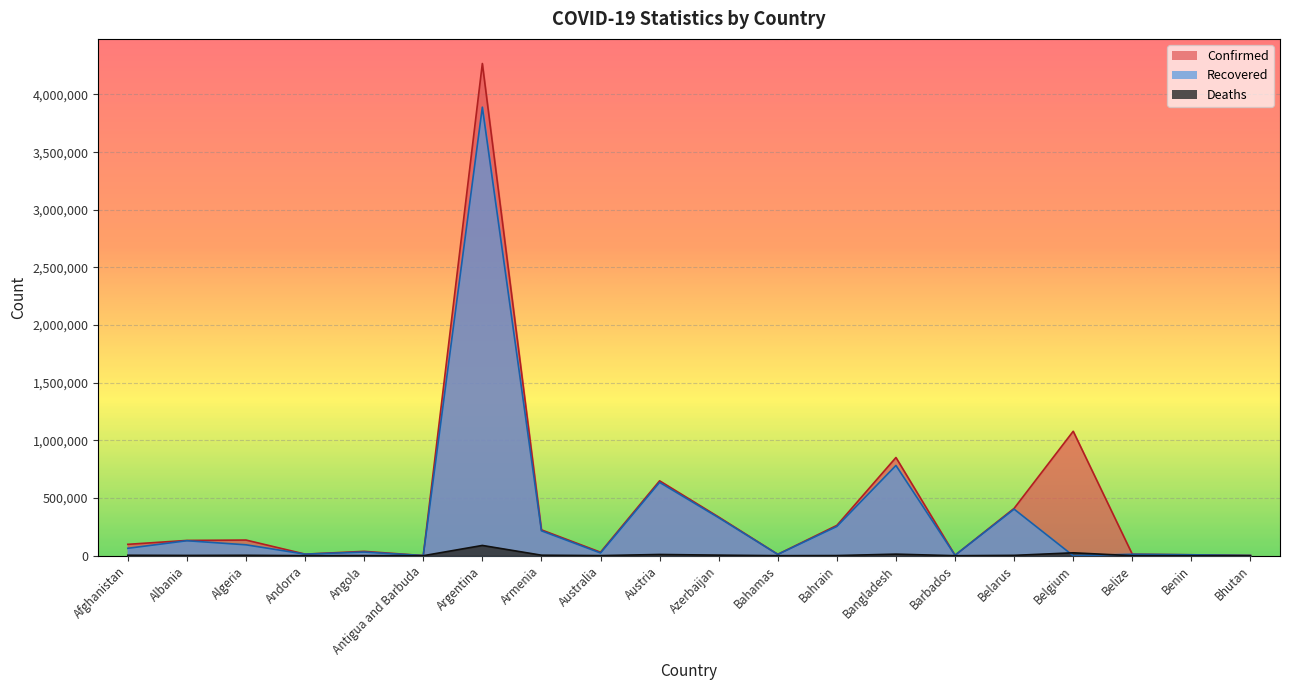

At which label does Recovered first exceed 64401?

Albania